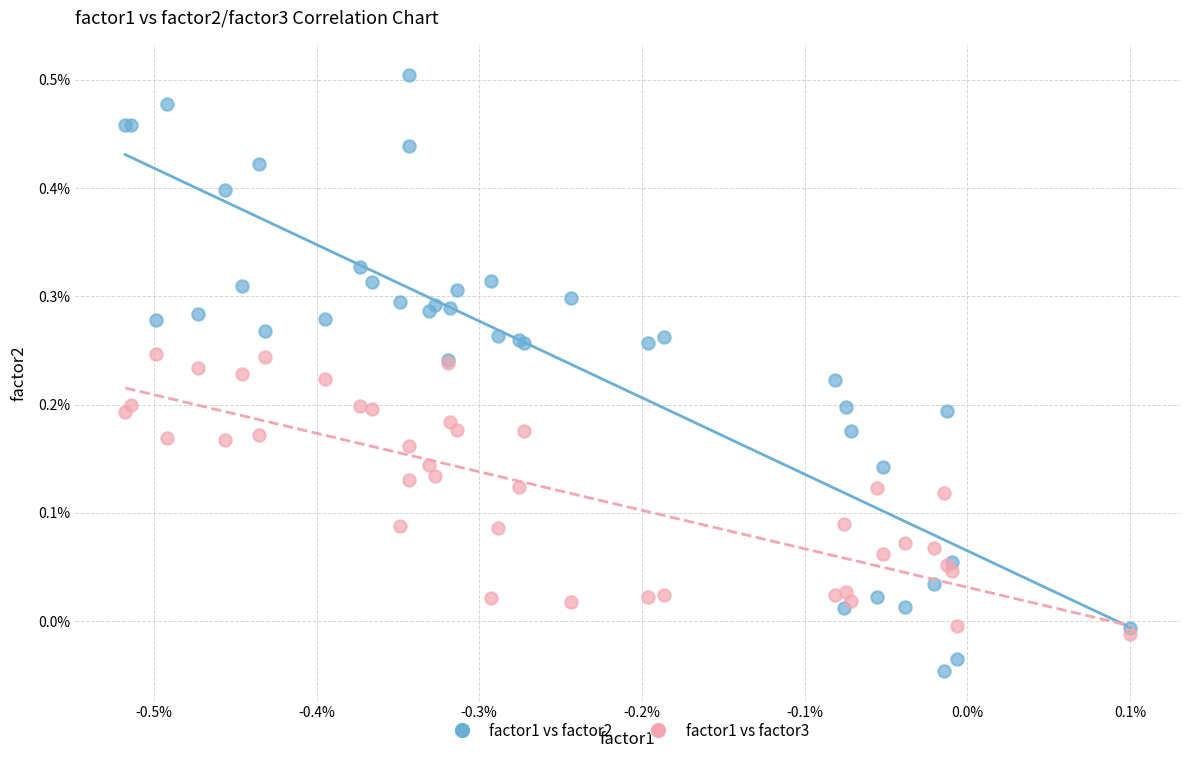

What are all the series names shown in the legend?

factor1 vs factor2, factor1 vs factor3